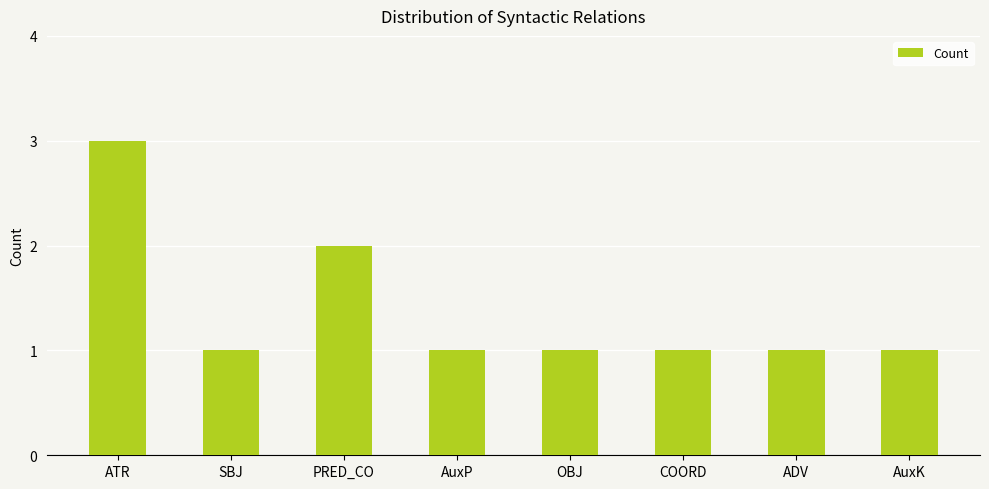

What is the difference between the second highest and minimum values?

1